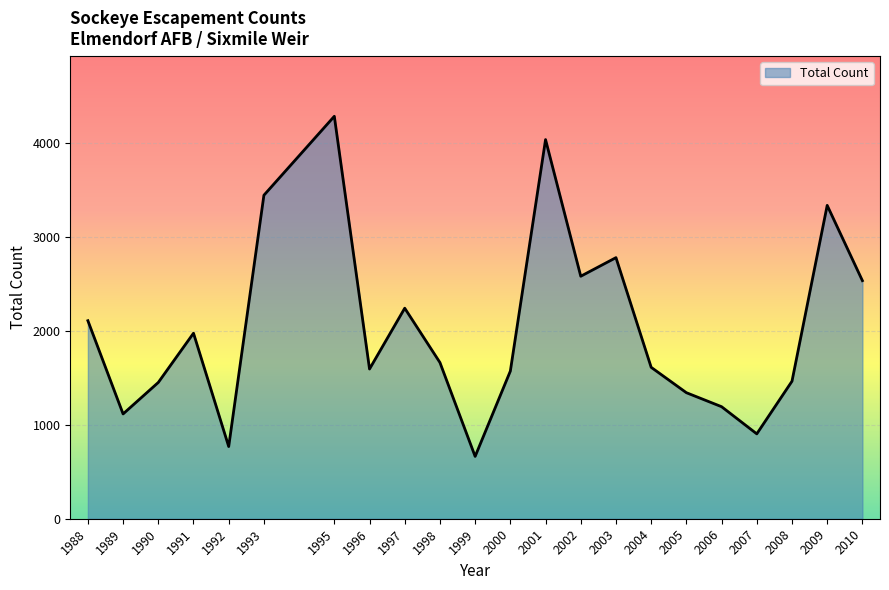

At which category does the chart reach its minimum across all series?

1999